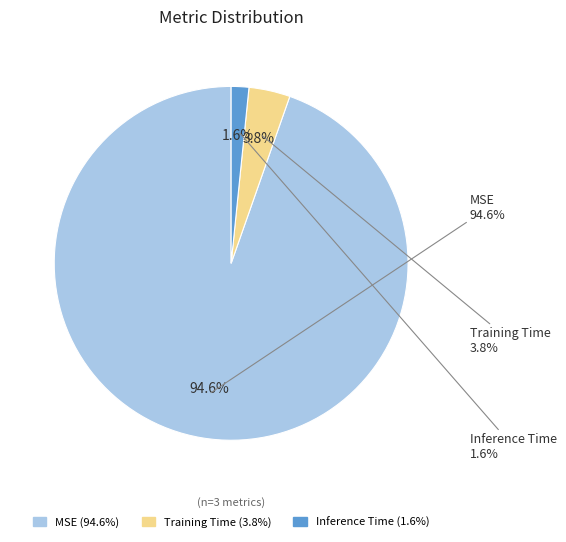

Is it true that MSE is 95% of the pie?

True